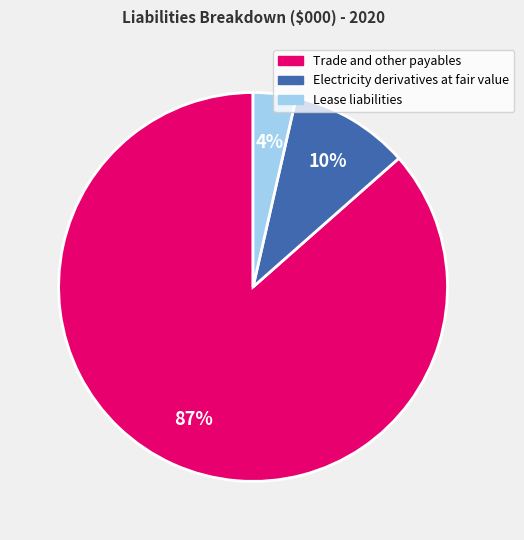

The Electricity derivatives at fair value slice represents 1% of the pie. True or false?

False